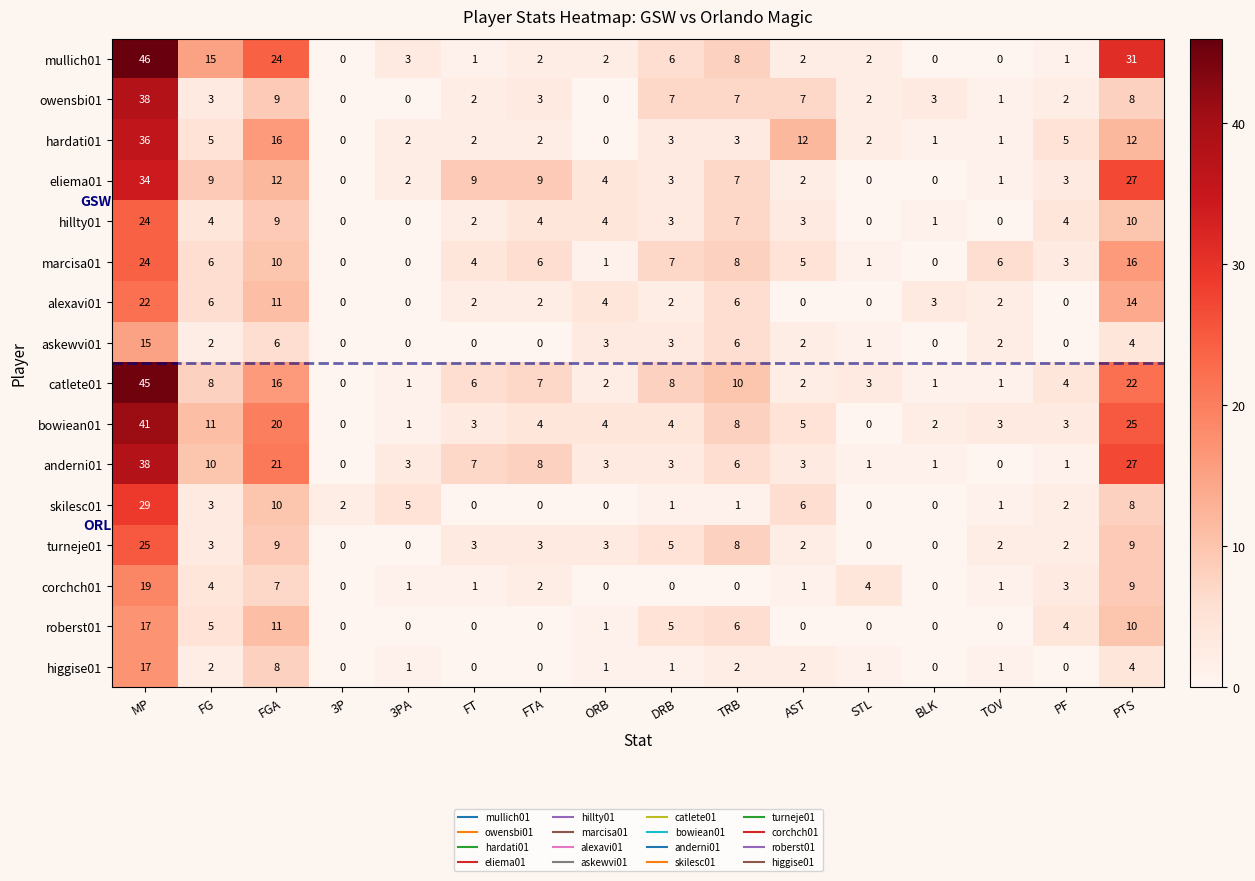

Which series has the largest total across all categories?

mullich01